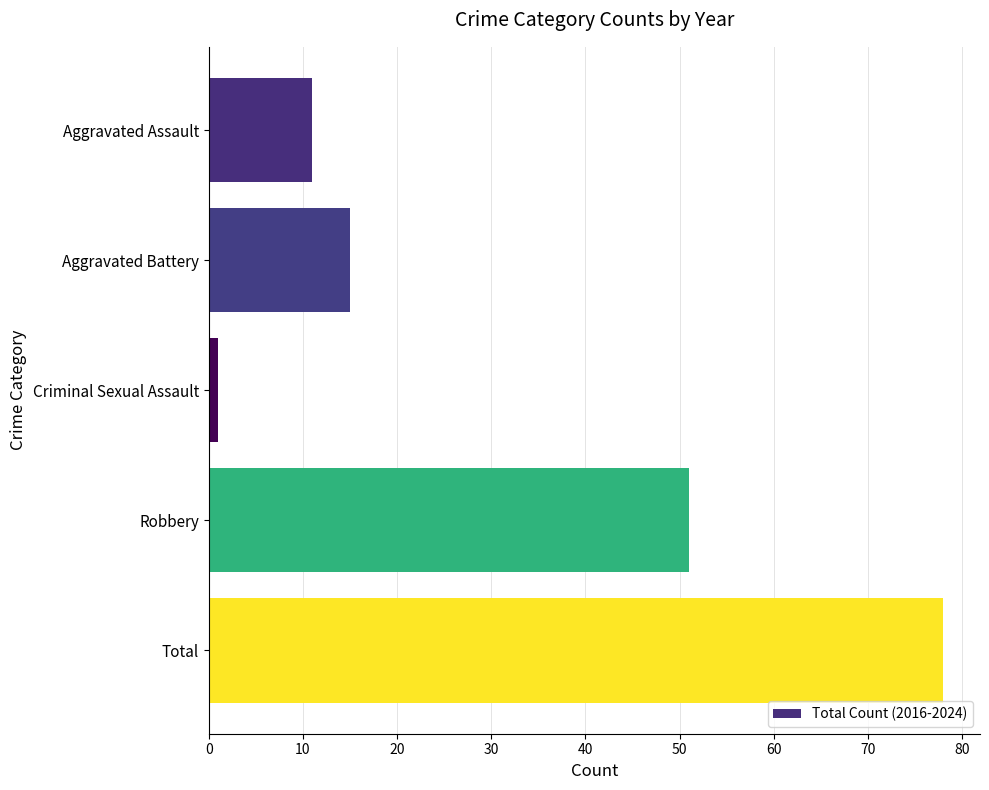

Does the chart contain stacked bars?

No